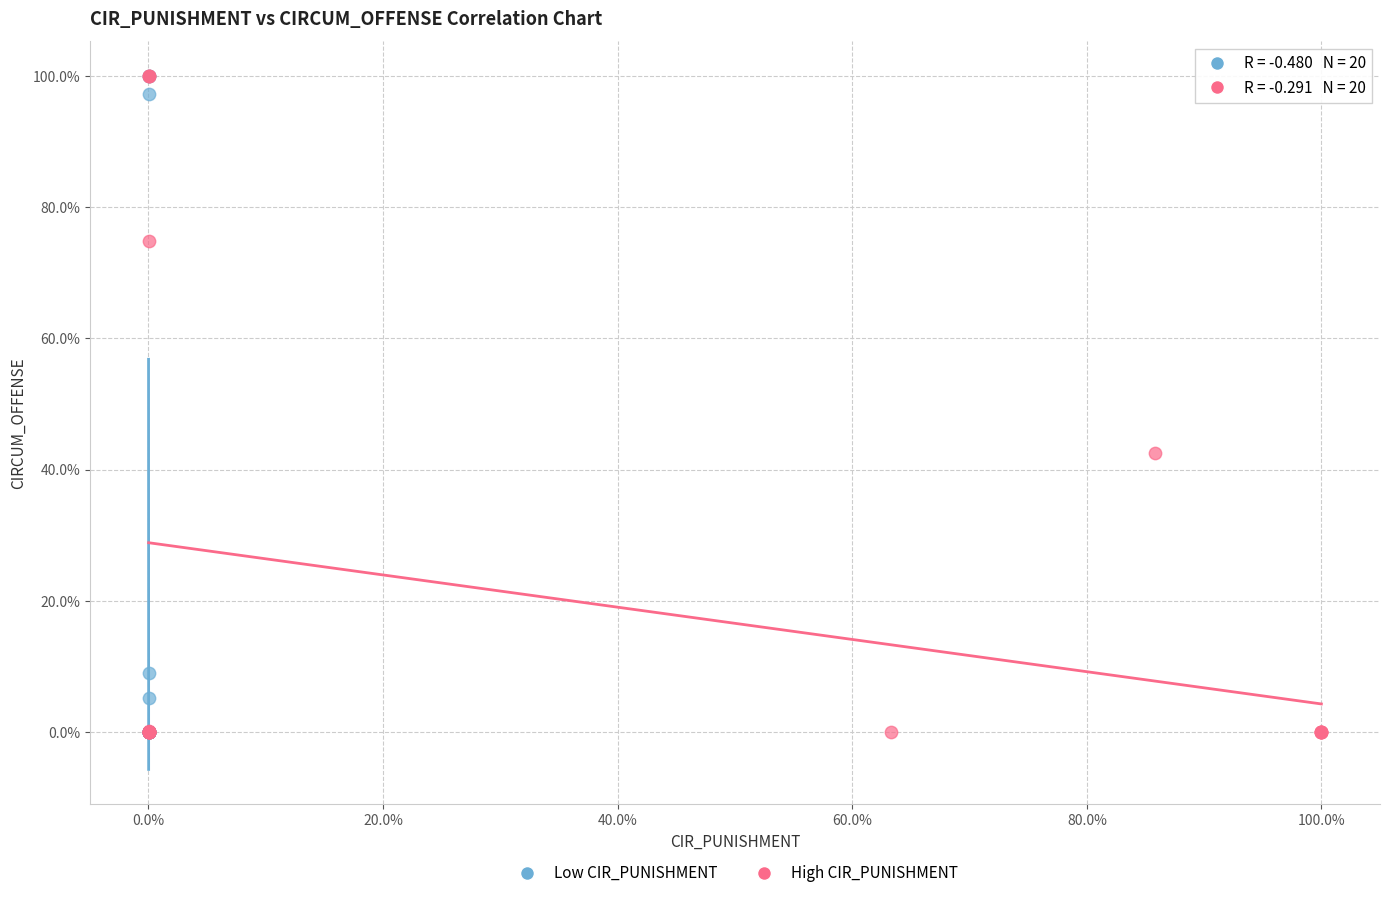

What are all the series names shown in the legend?

Low CIR_PUNISHMENT, High CIR_PUNISHMENT